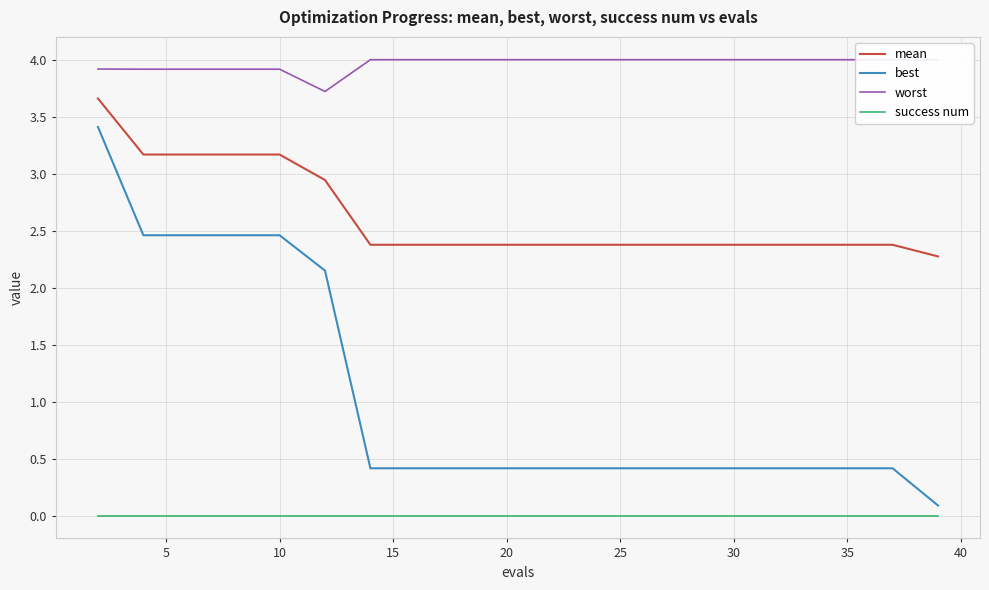

Which series has the largest range (max minus min)?

best